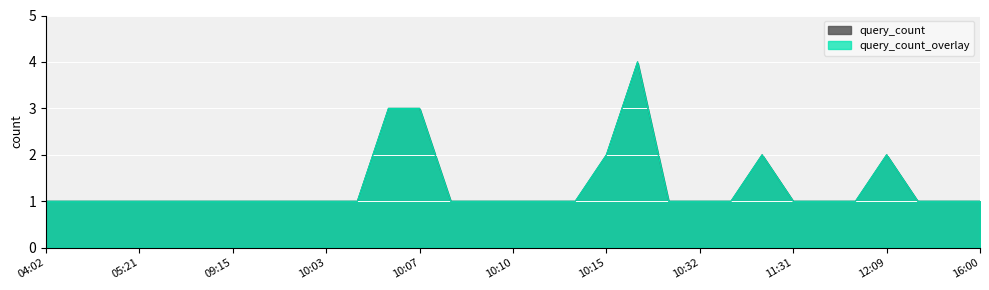

Reading left to right, extract all data points from this chart.

04:02=1	04:58=1	05:01=1	05:21=1	08:38=1	08:44=1	09:15=1	09:27=1	09:54=1	10:03=1	10:04=1	10:05=3	10:07=3	10:08=1	10:09=1	10:10=1	10:11=1	10:12=1	10:15=2	10:19=4	10:23=1	10:32=1	11:04=1	11:15=2	11:31=1	11:52=1	12:08=1	12:09=2	12:12=1	12:22=1	16:00=1